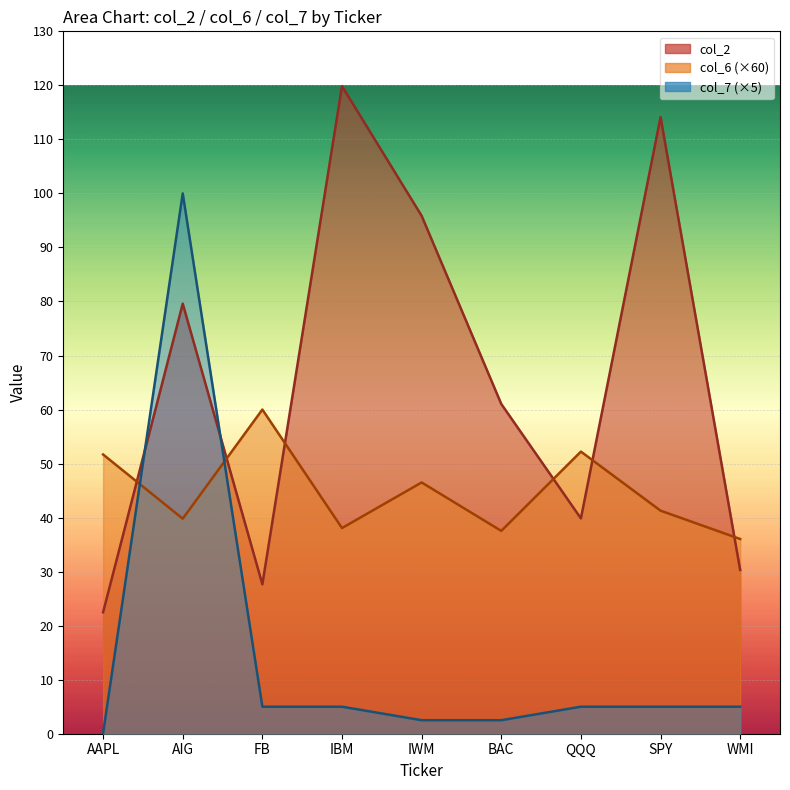

What is the sum of all col_6 values?

403.1